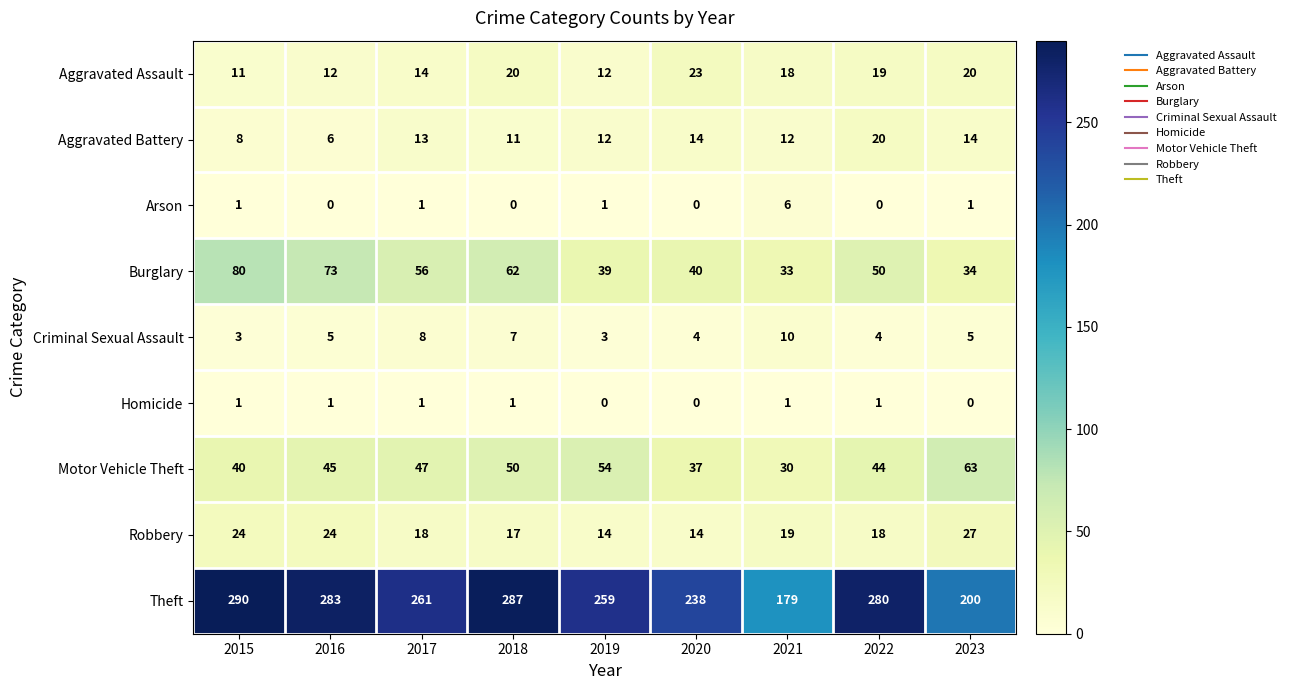

What is the difference between the second highest and second lowest values in the Burglary series?

39